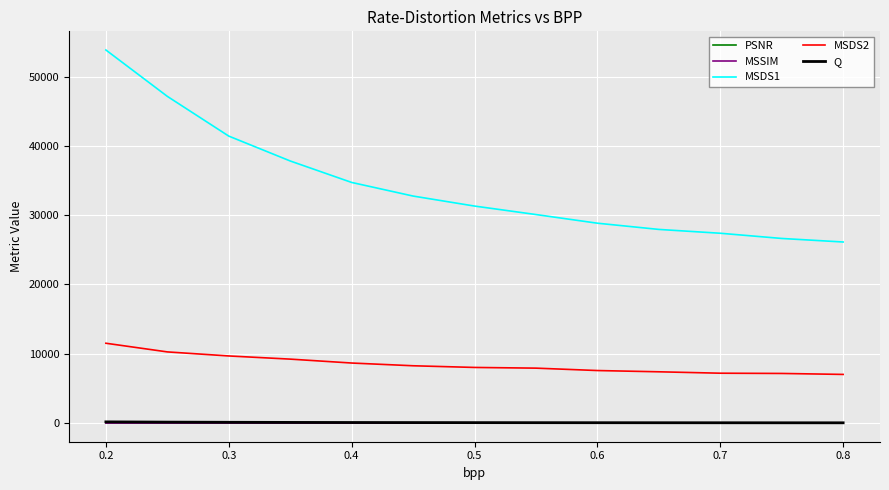

What is the smallest value displayed?

0.6